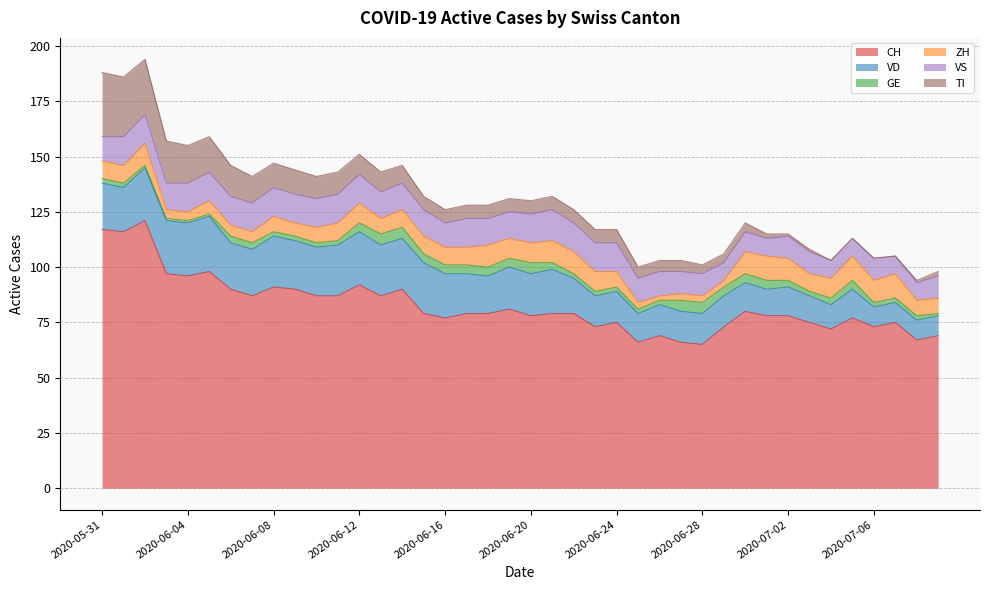

At how many categories does at least one series exceed 89?

11